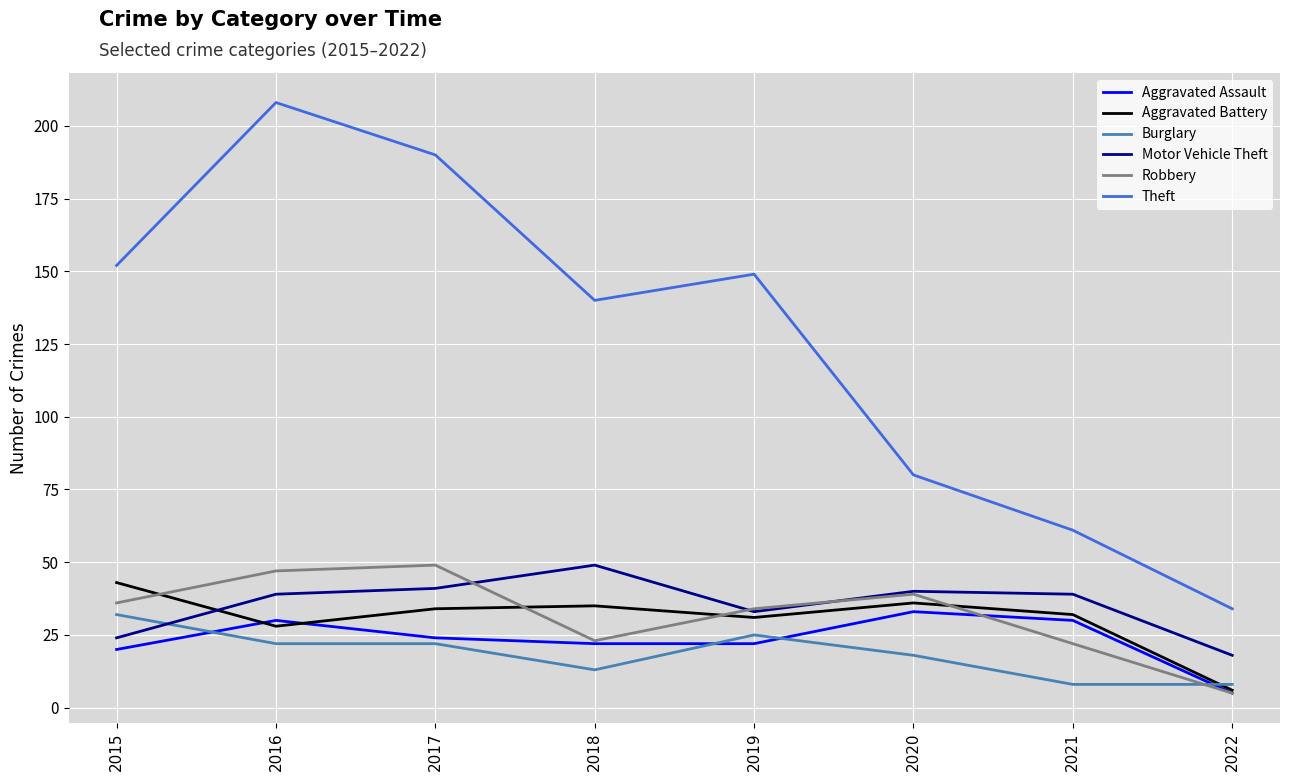

Where does the Theft series first go above 149?

2015